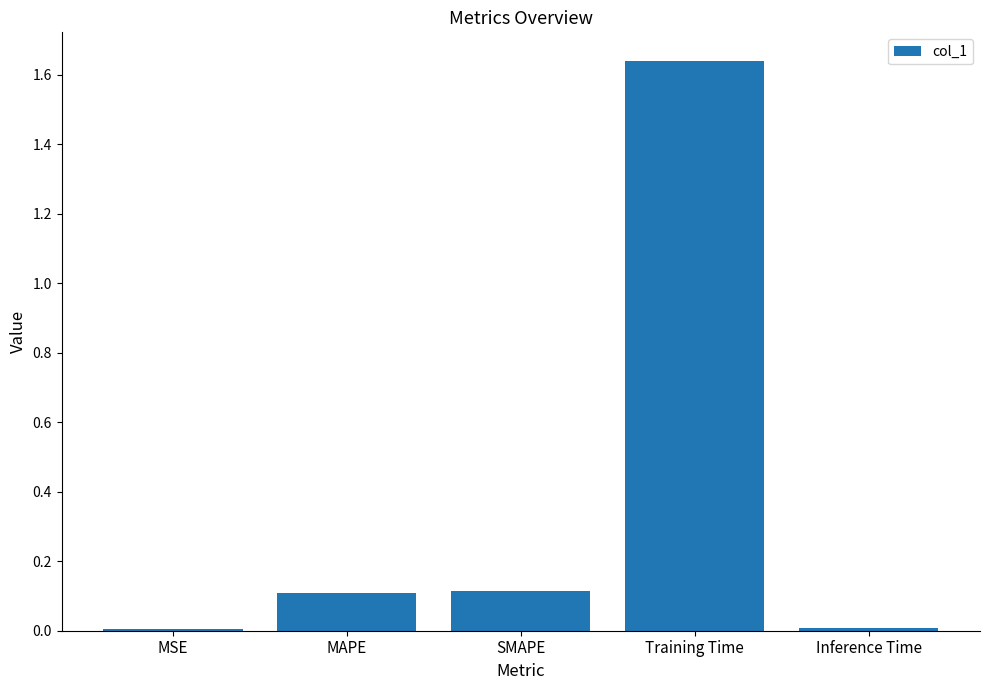

True or false: the data shows 2.2 at Training Time.

False